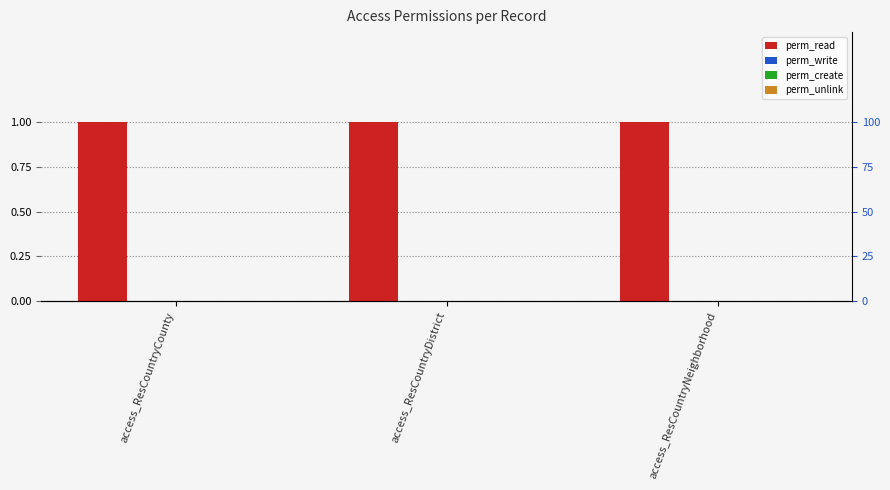

How many groups of bars are there?

3